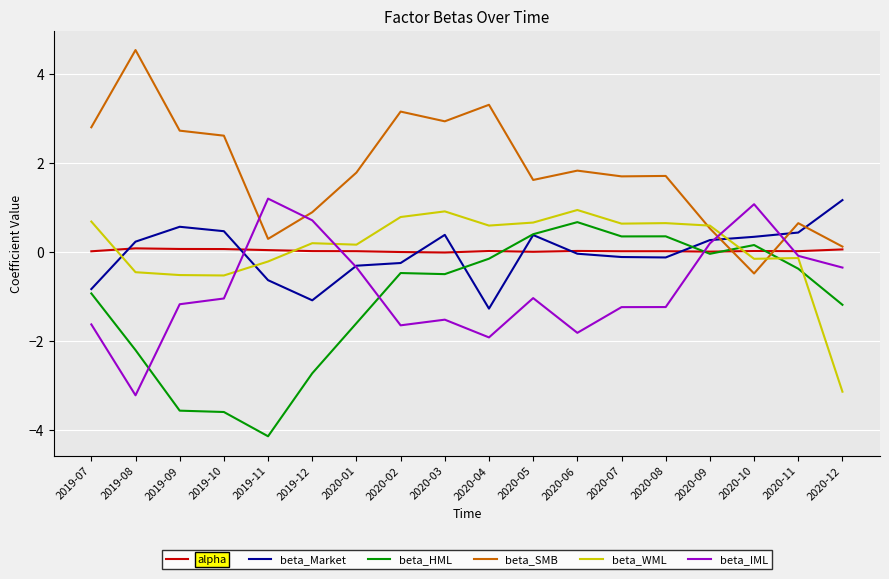

Where does the beta_WML series first go above 0?

2019-07